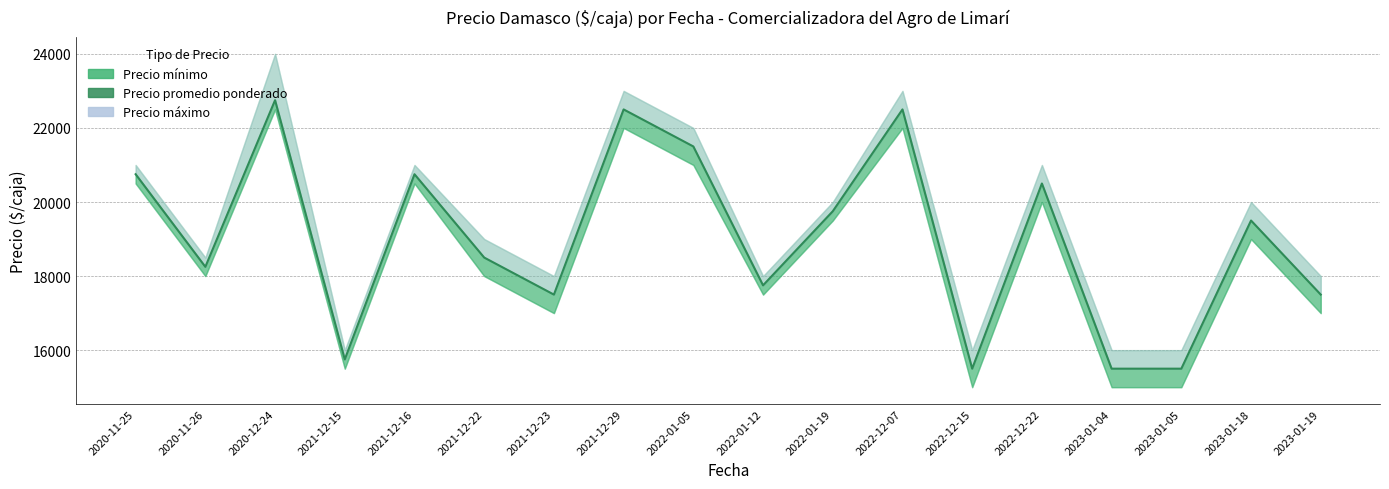

What position from the left is 2022-01-12?

10